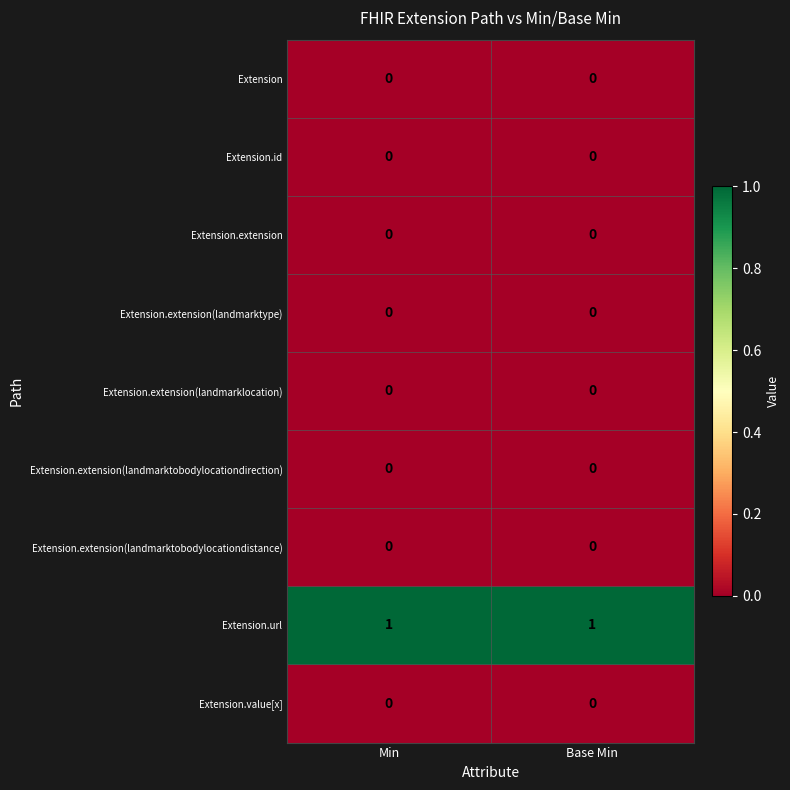

Which series has the largest total across all categories?

Extension.url